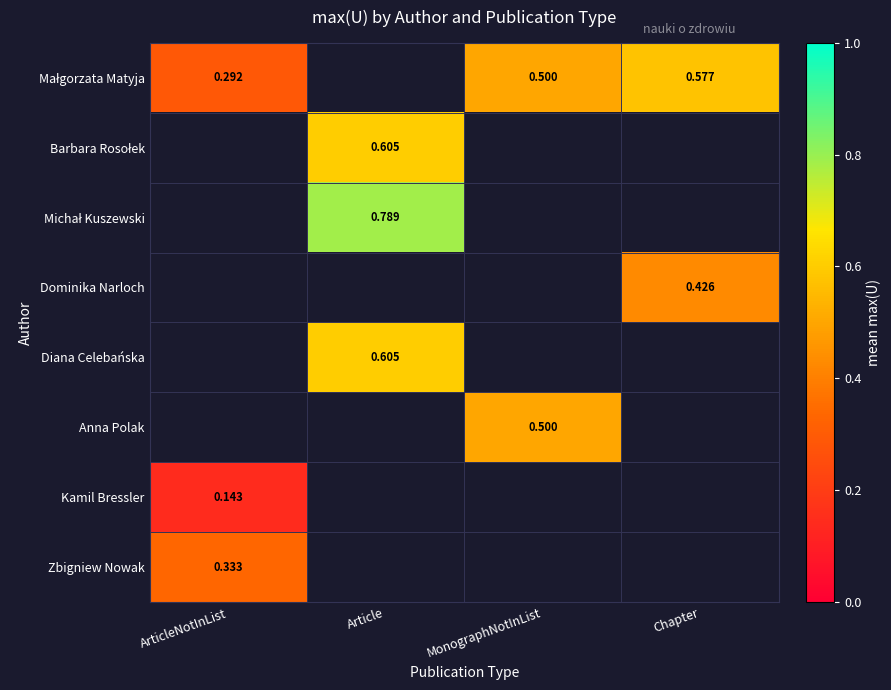

The Diana Celebańska series shows 0.2 at Article. True or false?

False